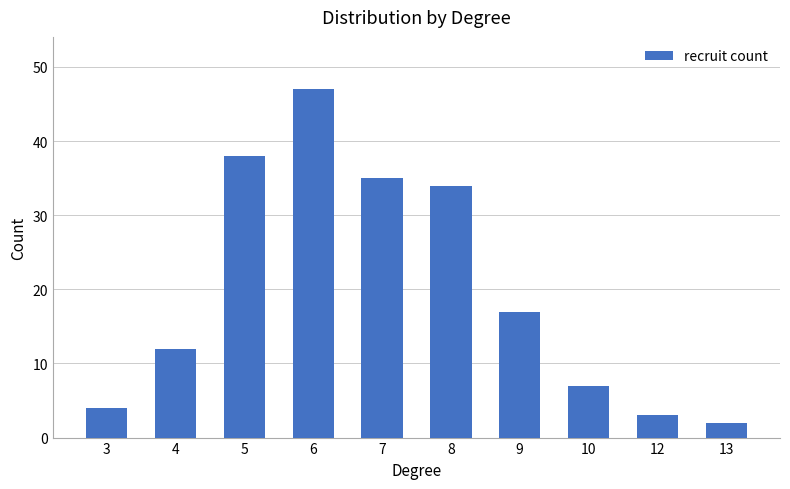

Is it true that the value at 8 is 34?

True